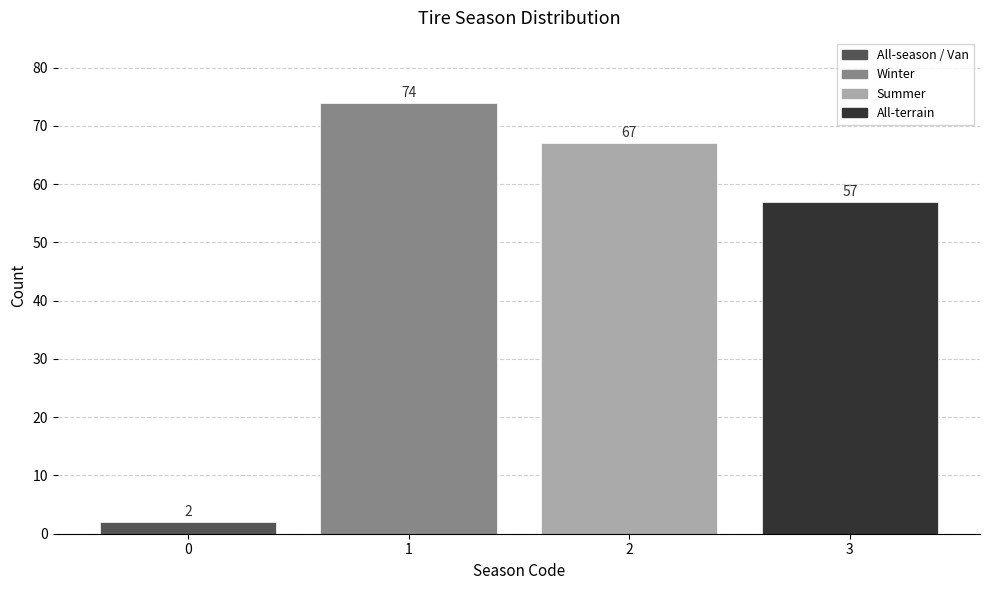

Reading left to right, list all the values displayed in this chart.

0=2	1=74	2=67	3=57